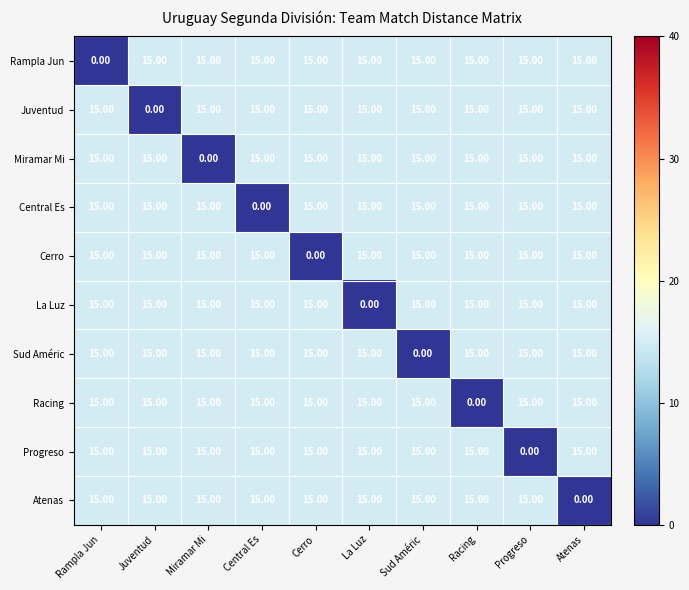

What is the spread (max minus min) of values at La Luz?

15